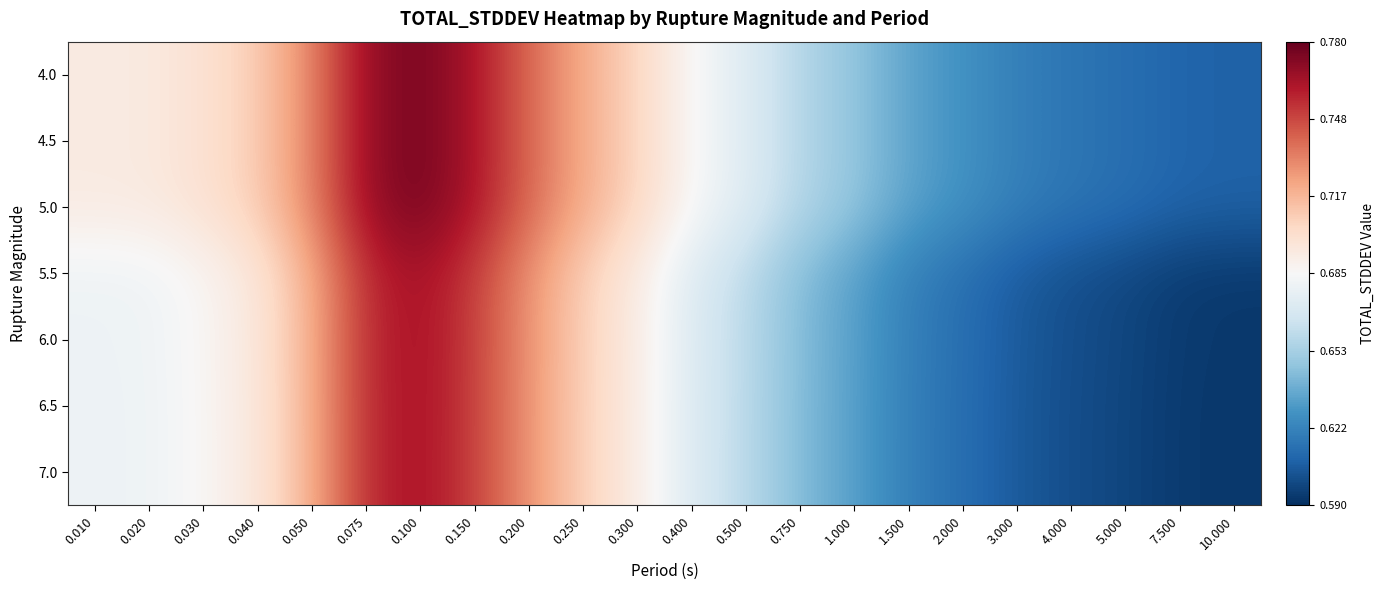

Reading right to left, transcribe all the data shown in this chart.

4.0: 10.000=0.6	7.500=0.6	5.000=0.6	4.000=0.6	3.000=0.6	2.000=0.6	1.500=0.6	1.000=0.6	0.750=0.7	0.500=0.7	0.400=0.7	0.300=0.7	0.250=0.7	0.200=0.7	0.150=0.8	0.100=0.8	0.075=0.8	0.050=0.7	0.040=0.7	0.030=0.7	0.020=0.7	0.010=0.7
4.5: 10.000=0.6	7.500=0.6	5.000=0.6	4.000=0.6	3.000=0.6	2.000=0.6	1.500=0.6	1.000=0.6	0.750=0.7	0.500=0.7	0.400=0.7	0.300=0.7	0.250=0.7	0.200=0.7	0.150=0.8	0.100=0.8	0.075=0.8	0.050=0.7	0.040=0.7	0.030=0.7	0.020=0.7	0.010=0.7
5.0: 10.000=0.6	7.500=0.6	5.000=0.6	4.000=0.6	3.000=0.6	2.000=0.6	1.500=0.6	1.000=0.6	0.750=0.7	0.500=0.7	0.400=0.7	0.300=0.7	0.250=0.7	0.200=0.7	0.150=0.8	0.100=0.8	0.075=0.8	0.050=0.7	0.040=0.7	0.030=0.7	0.020=0.7	0.010=0.7
5.5: 10.000=0.6	7.500=0.6	5.000=0.6	4.000=0.6	3.000=0.6	2.000=0.6	1.500=0.6	1.000=0.6	0.750=0.6	0.500=0.7	0.400=0.7	0.300=0.7	0.250=0.7	0.200=0.7	0.150=0.8	0.100=0.8	0.075=0.8	0.050=0.7	0.040=0.7	0.030=0.7	0.020=0.7	0.010=0.7
6.0: 10.000=0.6	7.500=0.6	5.000=0.6	4.000=0.6	3.000=0.6	2.000=0.6	1.500=0.6	1.000=0.6	0.750=0.6	0.500=0.7	0.400=0.7	0.300=0.7	0.250=0.7	0.200=0.7	0.150=0.8	0.100=0.8	0.075=0.8	0.050=0.7	0.040=0.7	0.030=0.7	0.020=0.7	0.010=0.7
6.5: 10.000=0.6	7.500=0.6	5.000=0.6	4.000=0.6	3.000=0.6	2.000=0.6	1.500=0.6	1.000=0.6	0.750=0.6	0.500=0.7	0.400=0.7	0.300=0.7	0.250=0.7	0.200=0.7	0.150=0.8	0.100=0.8	0.075=0.8	0.050=0.7	0.040=0.7	0.030=0.7	0.020=0.7	0.010=0.7
7.0: 10.000=0.6	7.500=0.6	5.000=0.6	4.000=0.6	3.000=0.6	2.000=0.6	1.500=0.6	1.000=0.6	0.750=0.6	0.500=0.7	0.400=0.7	0.300=0.7	0.250=0.7	0.200=0.7	0.150=0.8	0.100=0.8	0.075=0.8	0.050=0.7	0.040=0.7	0.030=0.7	0.020=0.7	0.010=0.7